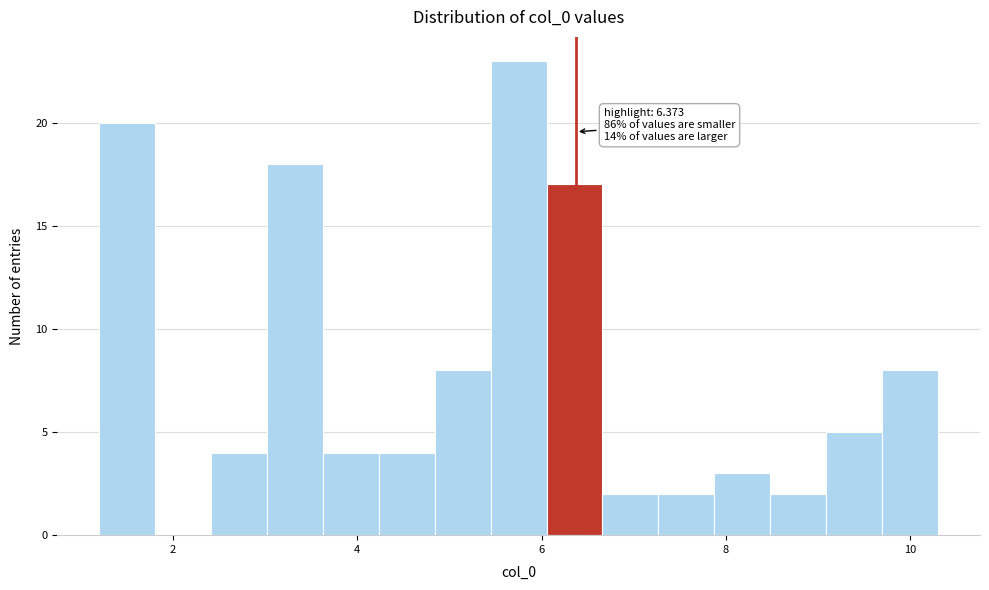

Around what value on the x-axis is the tallest bar? Give the approximate position of its centre, as read against the axis.

5.8